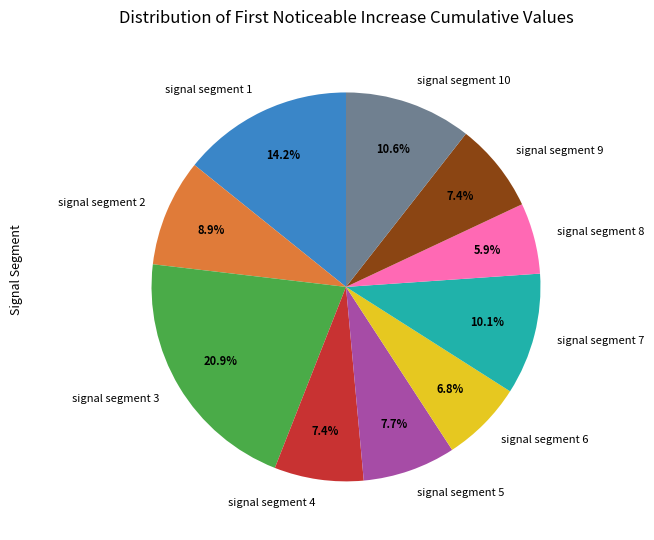

To the nearest percent, what is the difference between the largest and smallest slice percentages?

15%